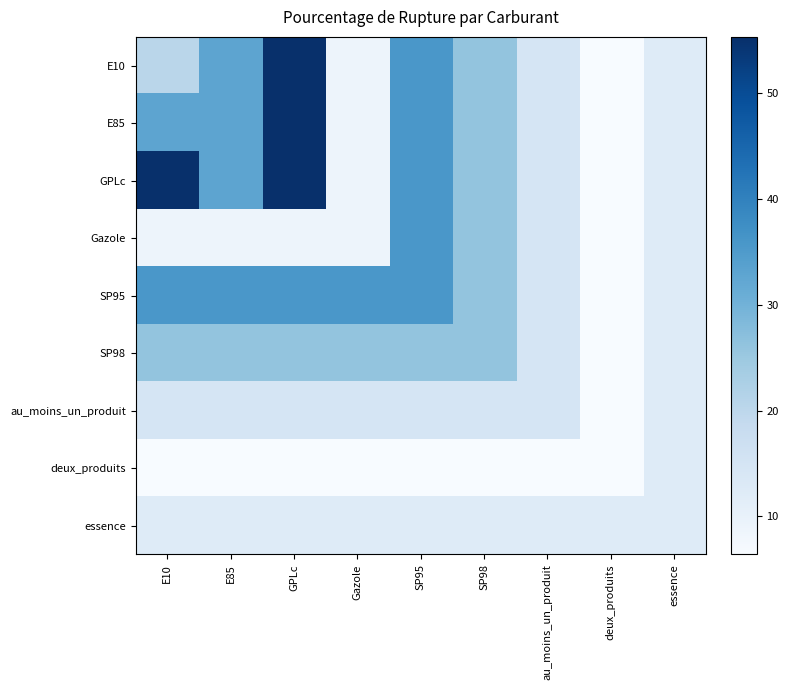

At how many categories does at least one series exceed 18?

6